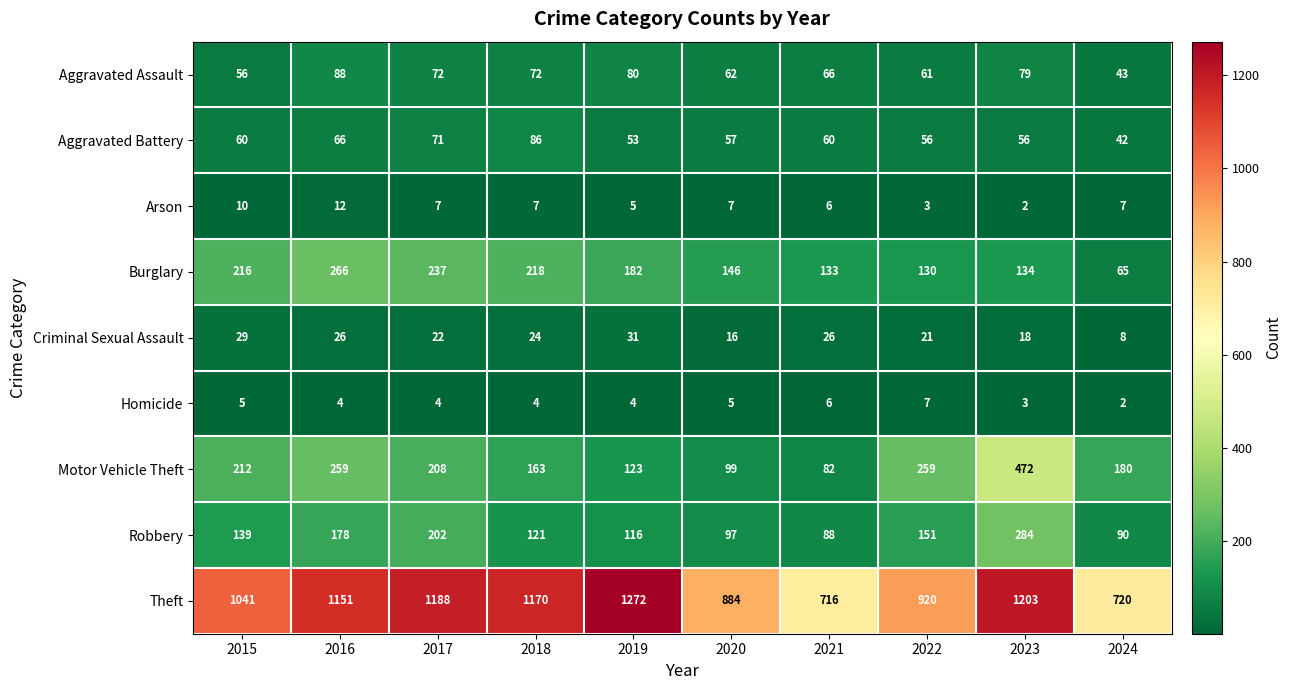

Between 2015 and 2016, which series saw the biggest shift?

Theft